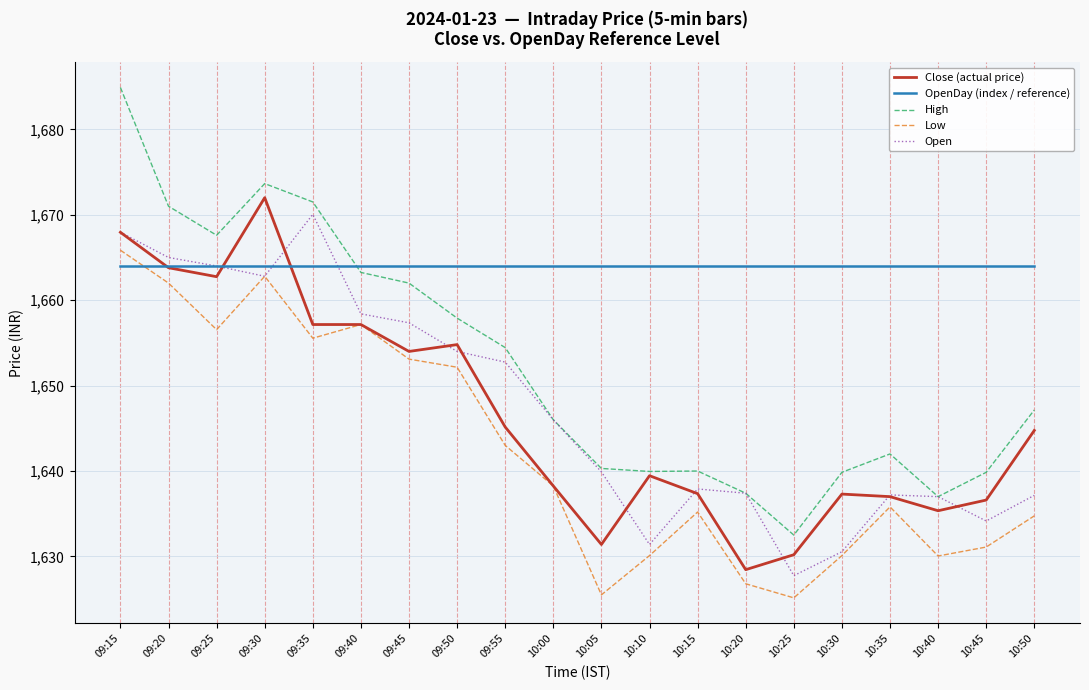

True or false: High and Low cross at least once.

False